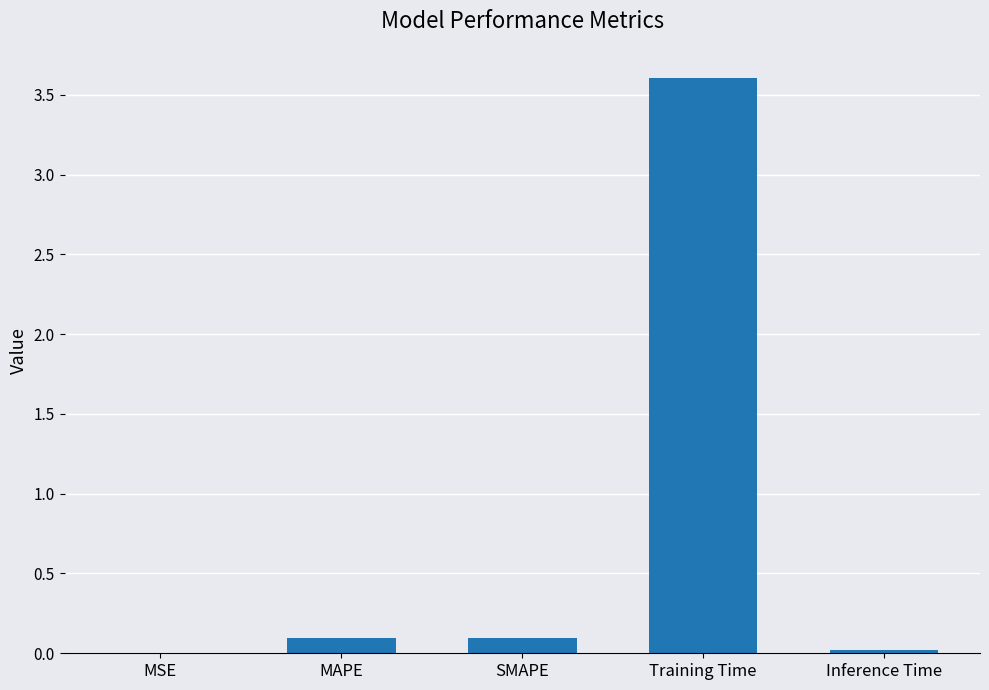

What is the change in value from MAPE to Training Time?

+3.5